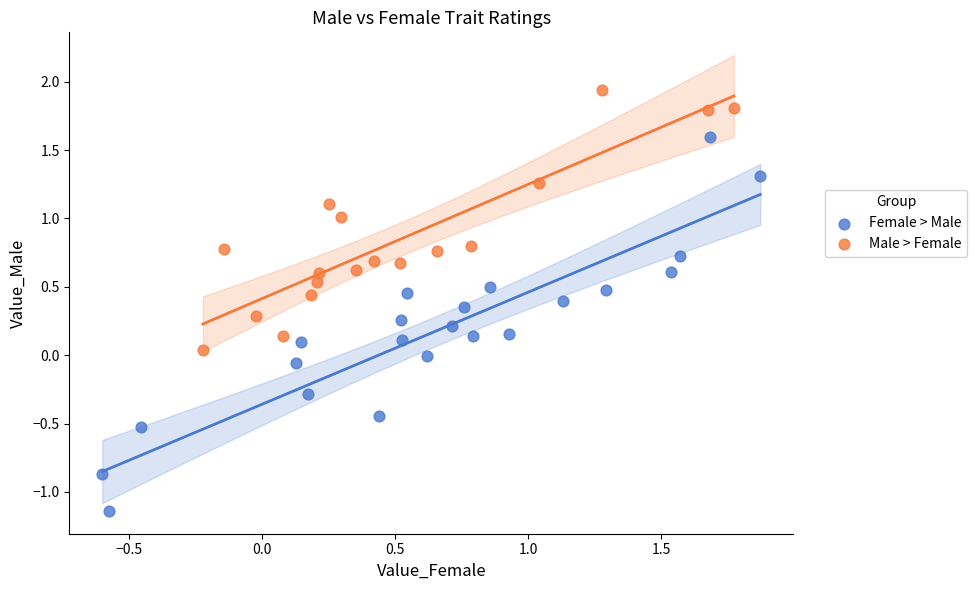

What are all the series names shown in the legend?

Female > Male, Male > Female